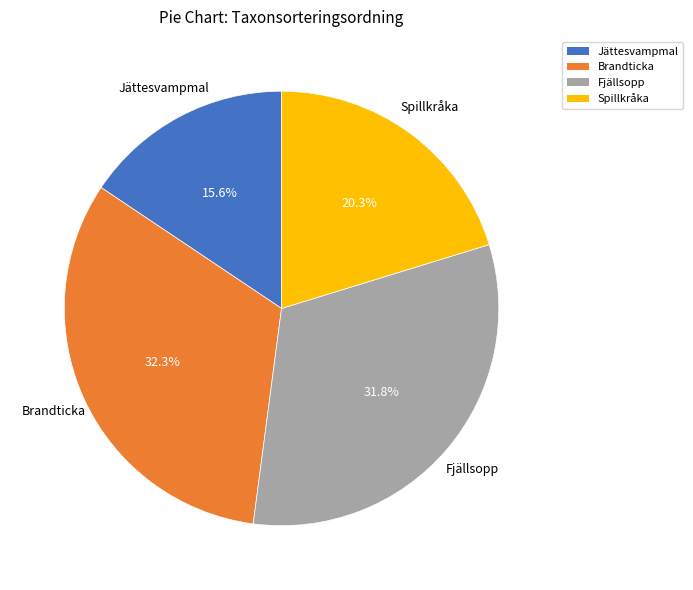

Is there any slice that represents more than half of the pie?

No